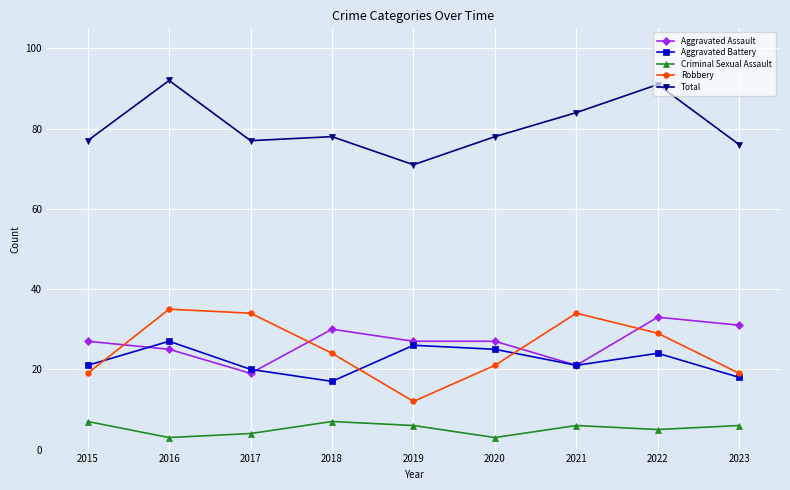

How many series are shown in this chart?

5